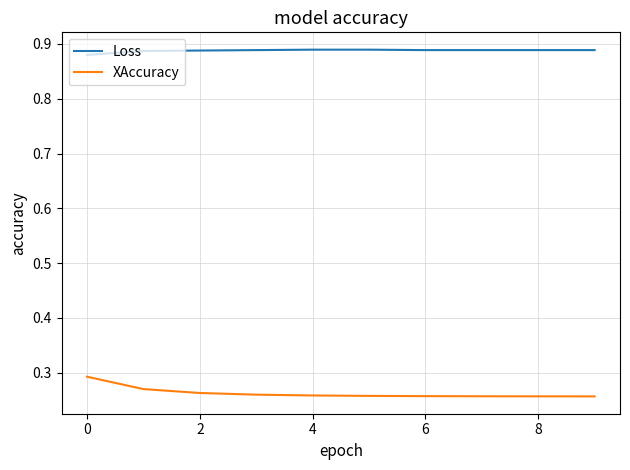

Which series has the largest total across all categories?

Loss